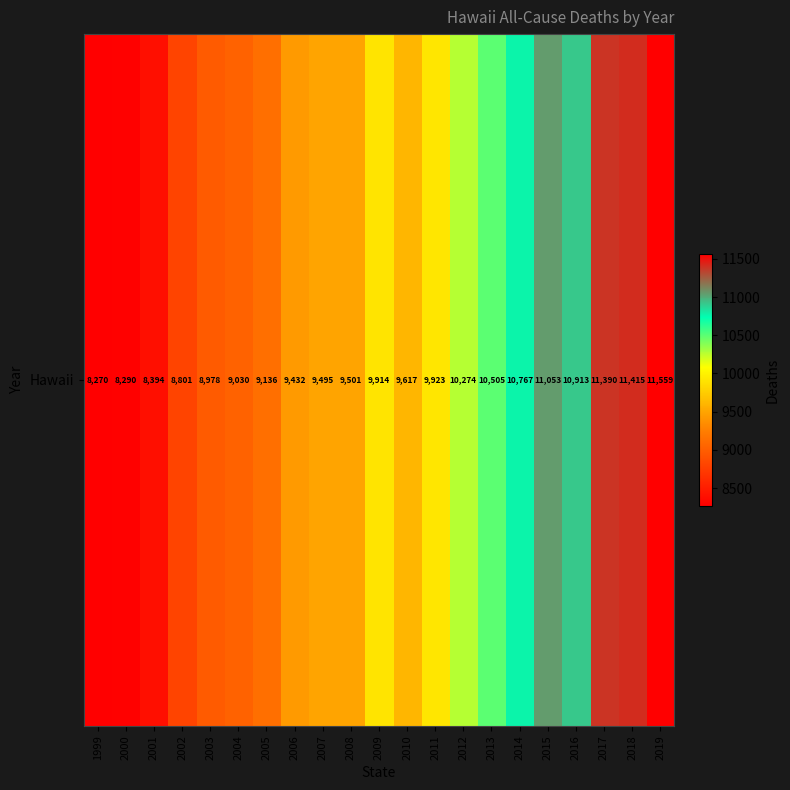

How many values are below 9617?

10